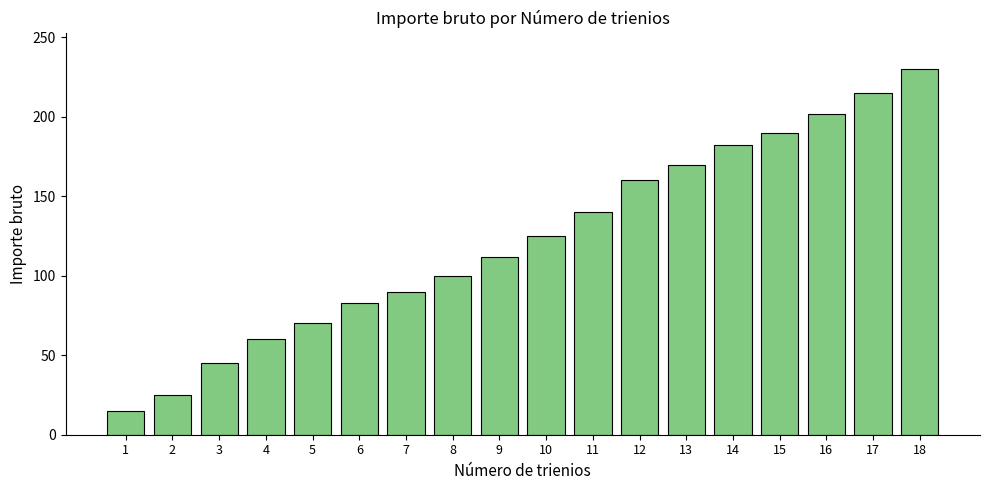

Approximately how many times larger is the value at 6 compared to 9?

0.7